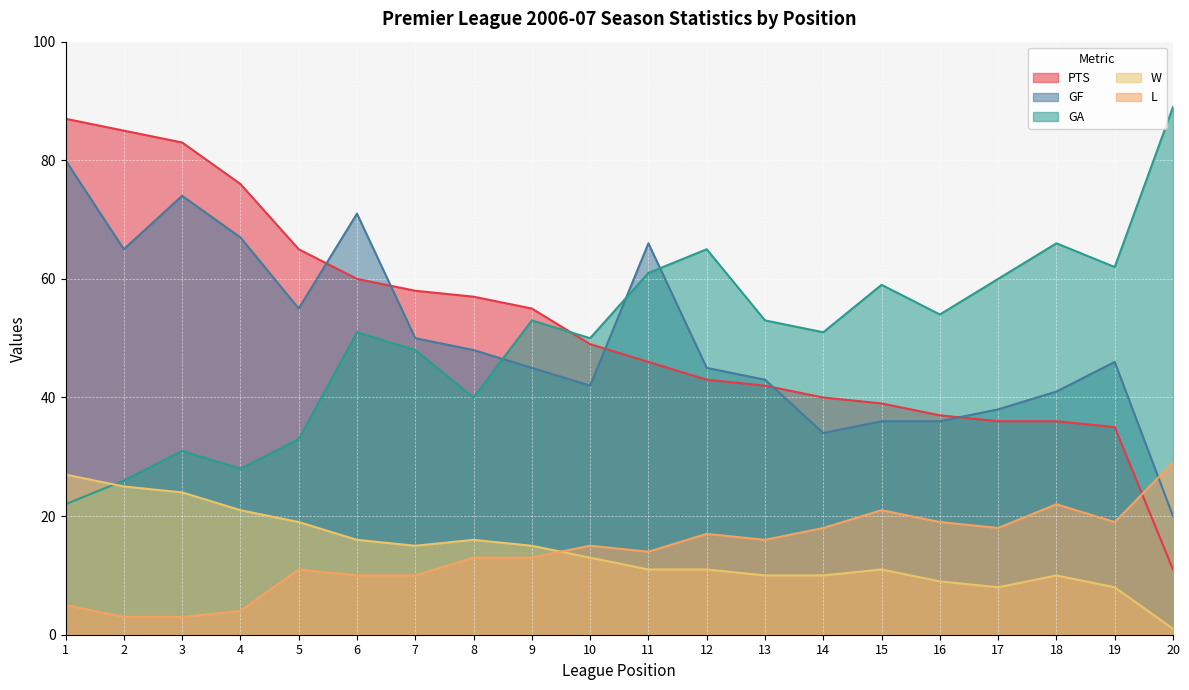

Read the L value at 16, to the nearest 10.

20